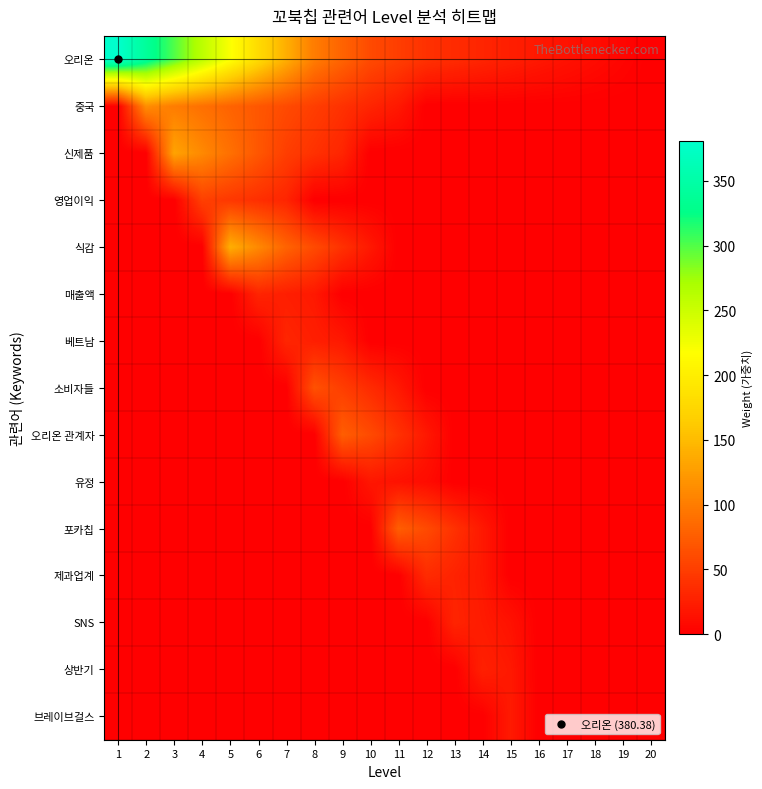

What is the greatest value displayed?

380.4